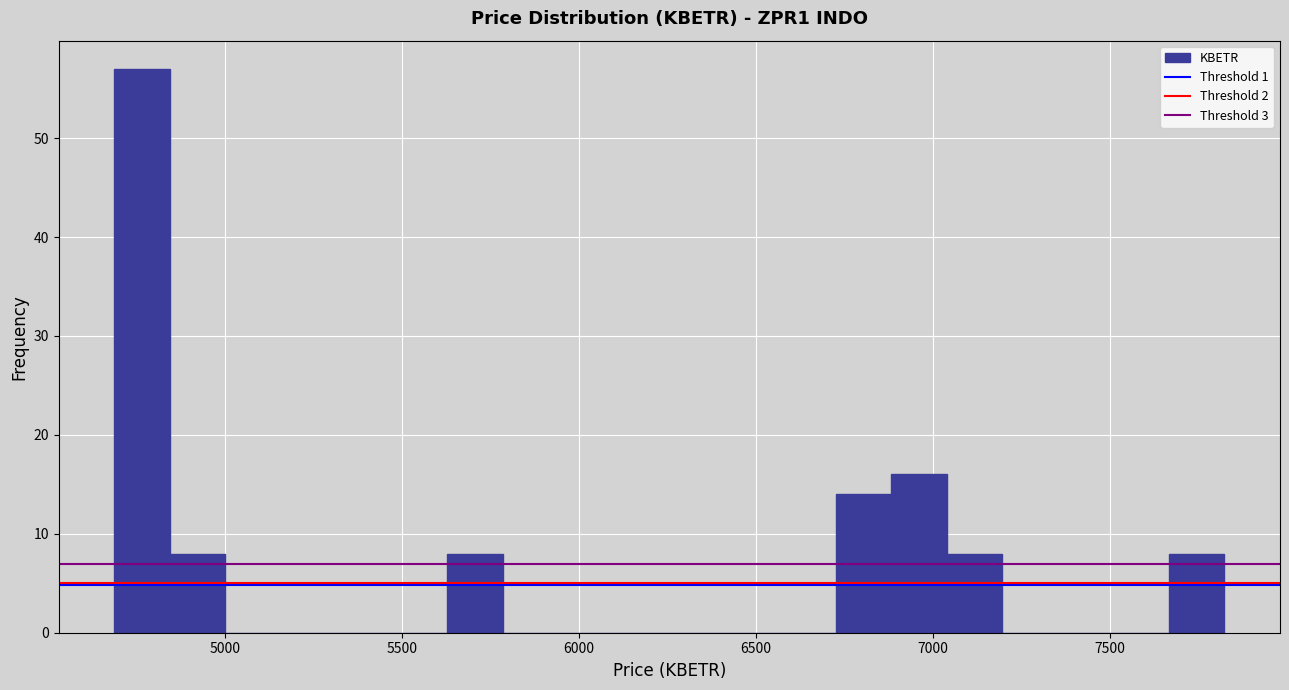

Around what value on the x-axis is the tallest bar? Give the approximate position of its centre, as read against the axis.

4750